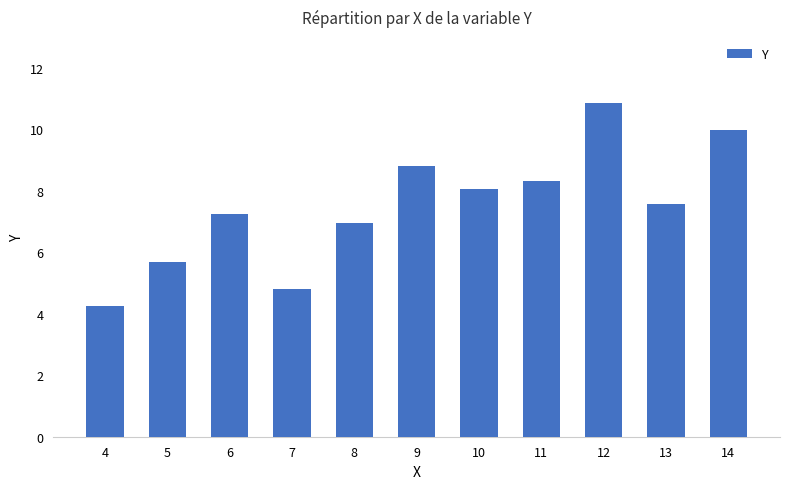

What is the difference between the second highest and minimum values?

5.7